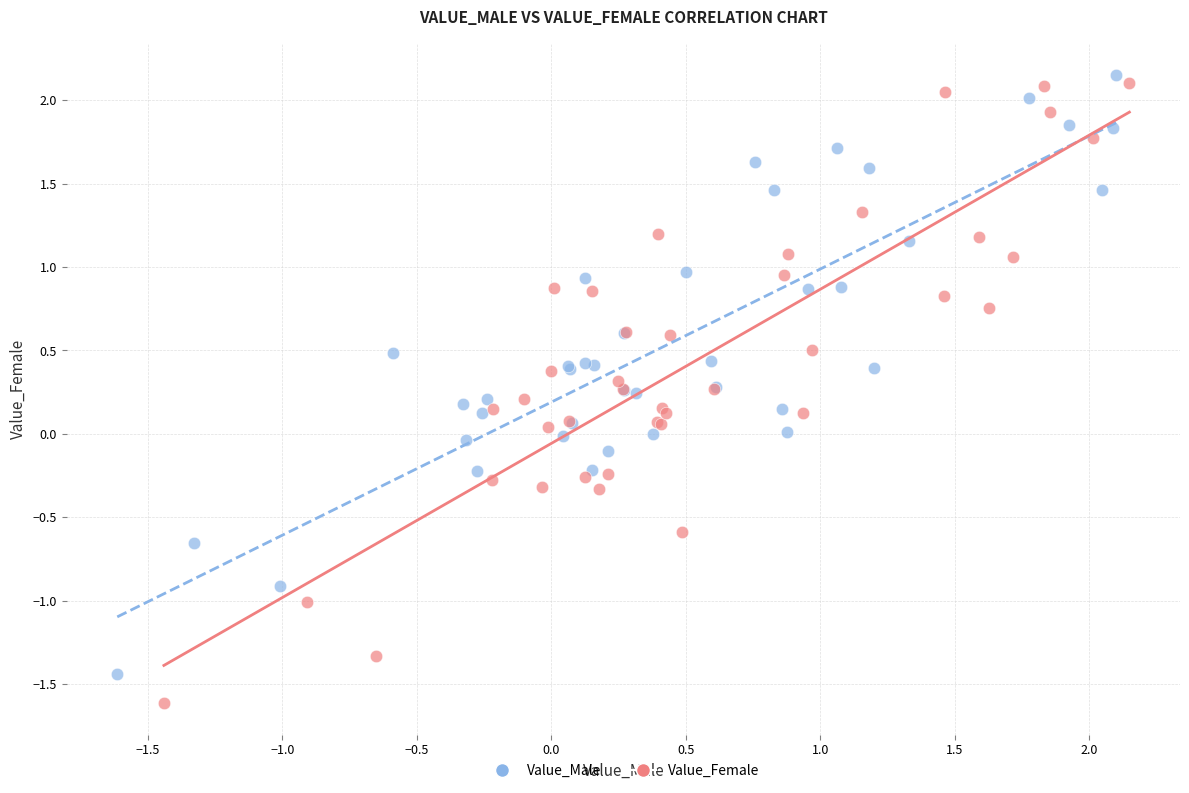

Which series contains the lowest Y value?

Value_Female